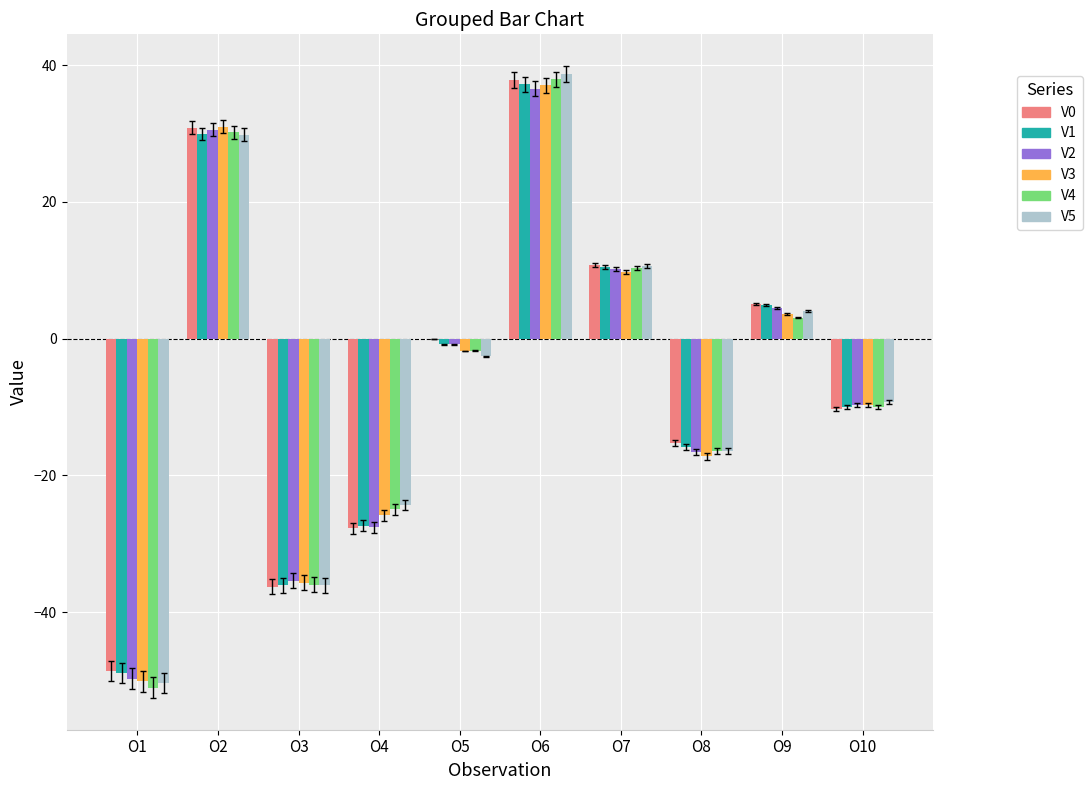

Which label corresponds to the largest value in the chart?

O6